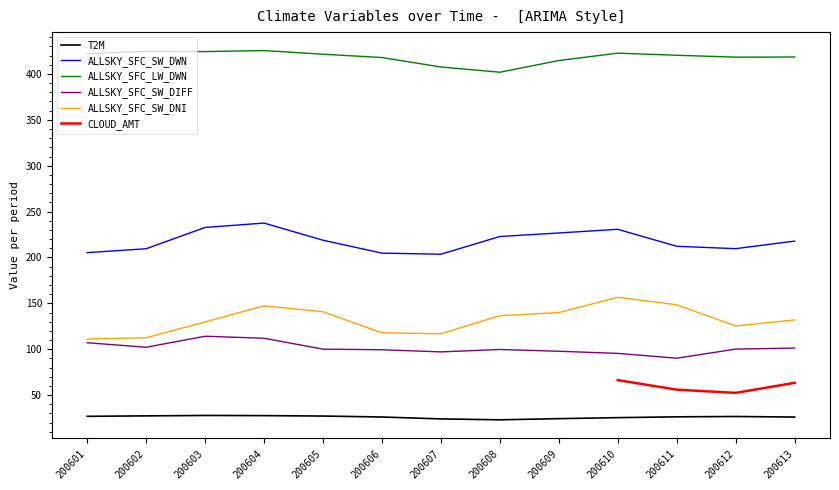

True or false: ALLSKY_SFC_SW_DIFF and ALLSKY_SFC_SW_DNI cross at least once.

False